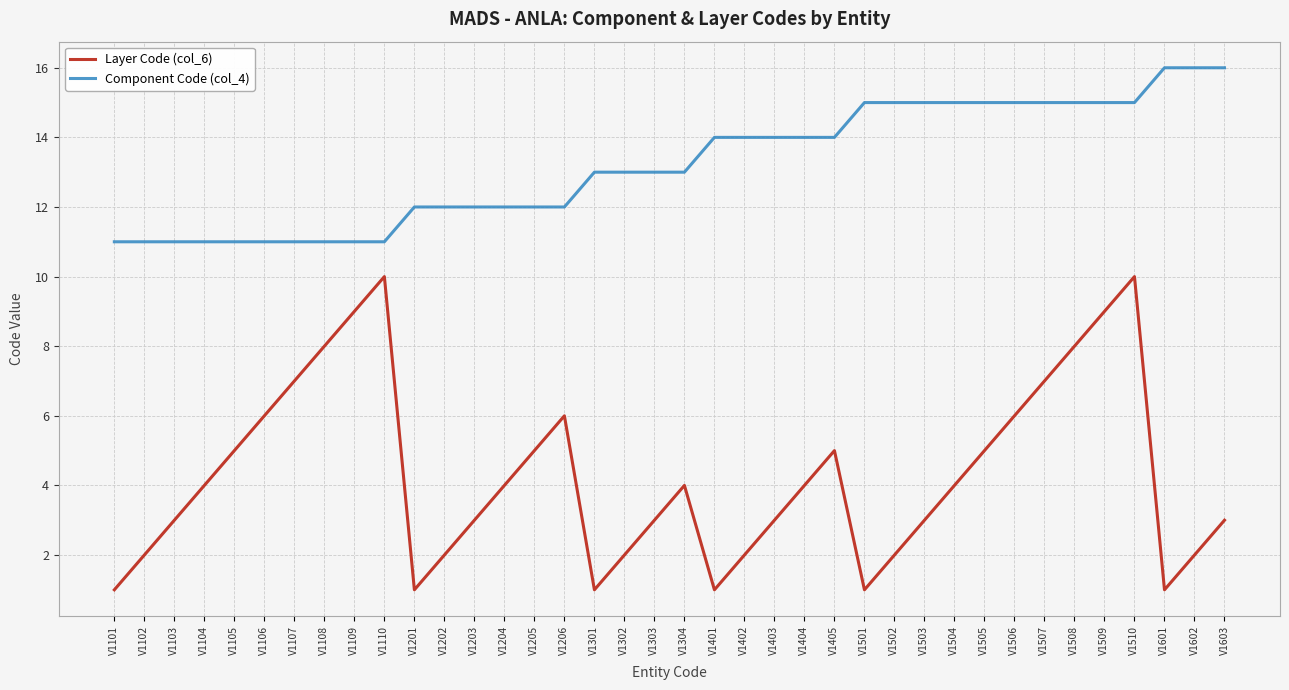

Reading right to left, transcribe all the data shown in this chart.

Layer Code (col_6): V1603=3	V1602=2	V1601=1	V1510=10	V1509=9	V1508=8	V1507=7	V1506=6	V1505=5	V1504=4	V1503=3	V1502=2	V1501=1	V1405=5	V1404=4	V1403=3	V1402=2	V1401=1	V1304=4	V1303=3	V1302=2	V1301=1	V1206=6	V1205=5	V1204=4	V1203=3	V1202=2	V1201=1	V1110=10	V1109=9	V1108=8	V1107=7	V1106=6	V1105=5	V1104=4	V1103=3	V1102=2	V1101=1
Component Code (col_4): V1603=16	V1602=16	V1601=16	V1510=15	V1509=15	V1508=15	V1507=15	V1506=15	V1505=15	V1504=15	V1503=15	V1502=15	V1501=15	V1405=14	V1404=14	V1403=14	V1402=14	V1401=14	V1304=13	V1303=13	V1302=13	V1301=13	V1206=12	V1205=12	V1204=12	V1203=12	V1202=12	V1201=12	V1110=11	V1109=11	V1108=11	V1107=11	V1106=11	V1105=11	V1104=11	V1103=11	V1102=11	V1101=11